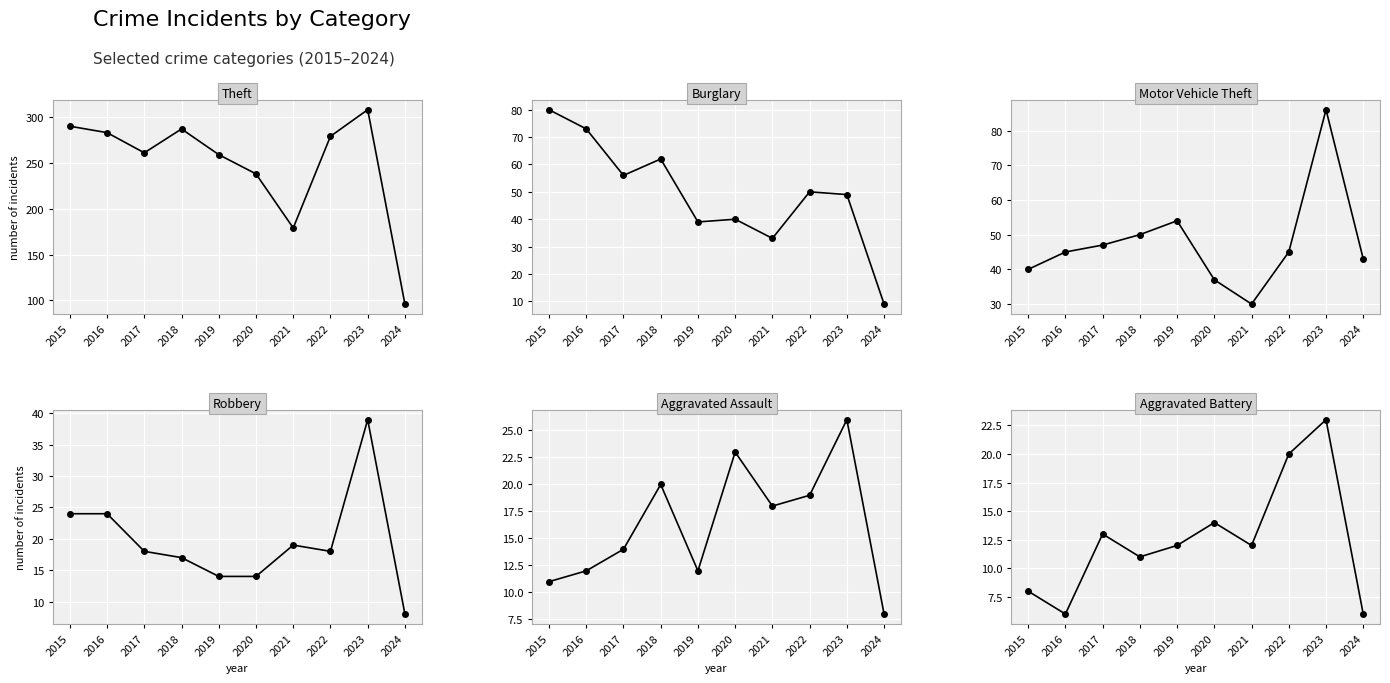

List the series in order of their peak value, highest first.

Theft, Motor Vehicle Theft, Burglary, Robbery, Aggravated Assault, Aggravated Battery